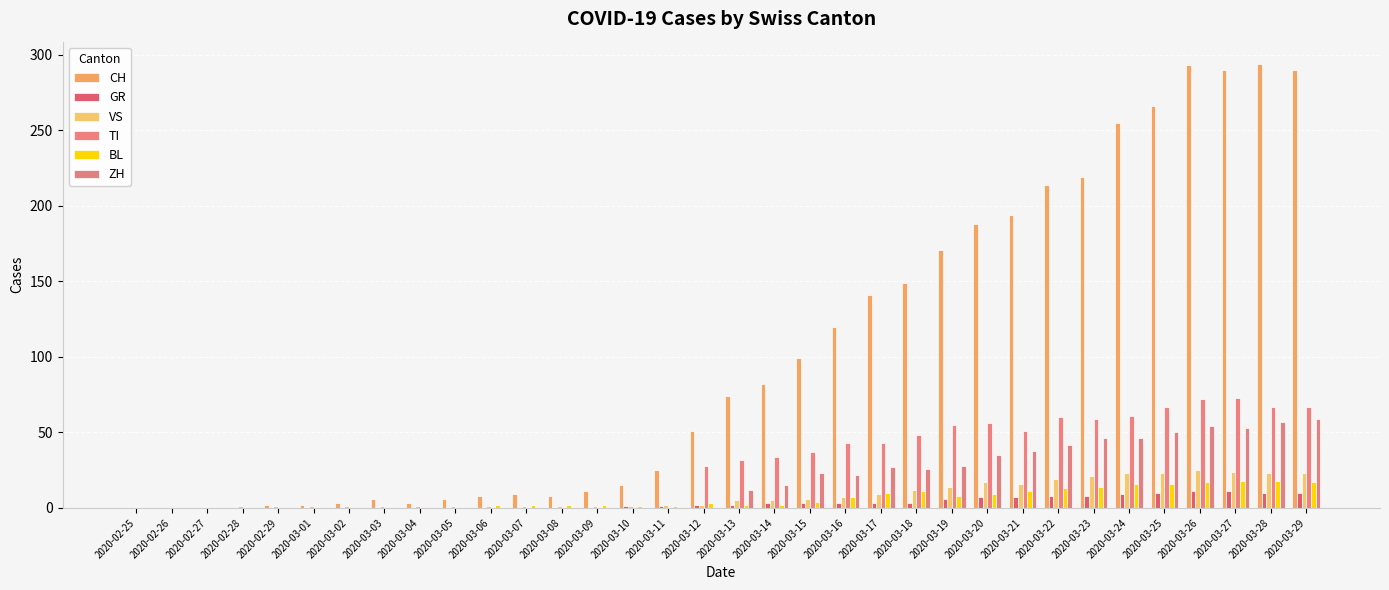

What position from the right is 2020-03-18?

12